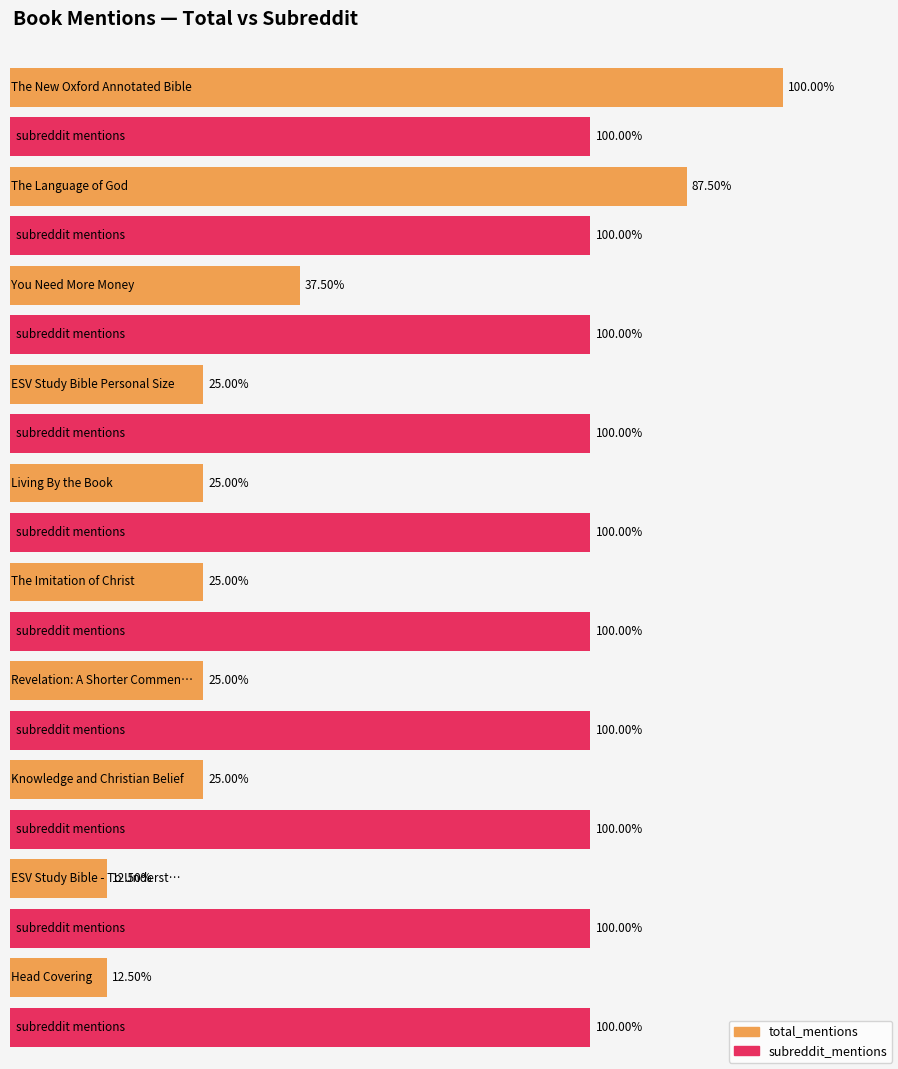

Reading left to right, list all the values displayed in this chart.

total_mentions: 8	7	3	2	2	2	2	2	1	1
subreddit_mentions: 1	1	1	1	1	1	1	1	1	1